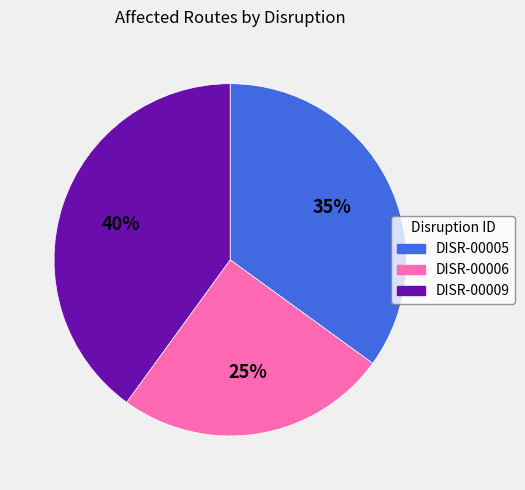

Which category has the smallest portion of the pie?

DISR-00006